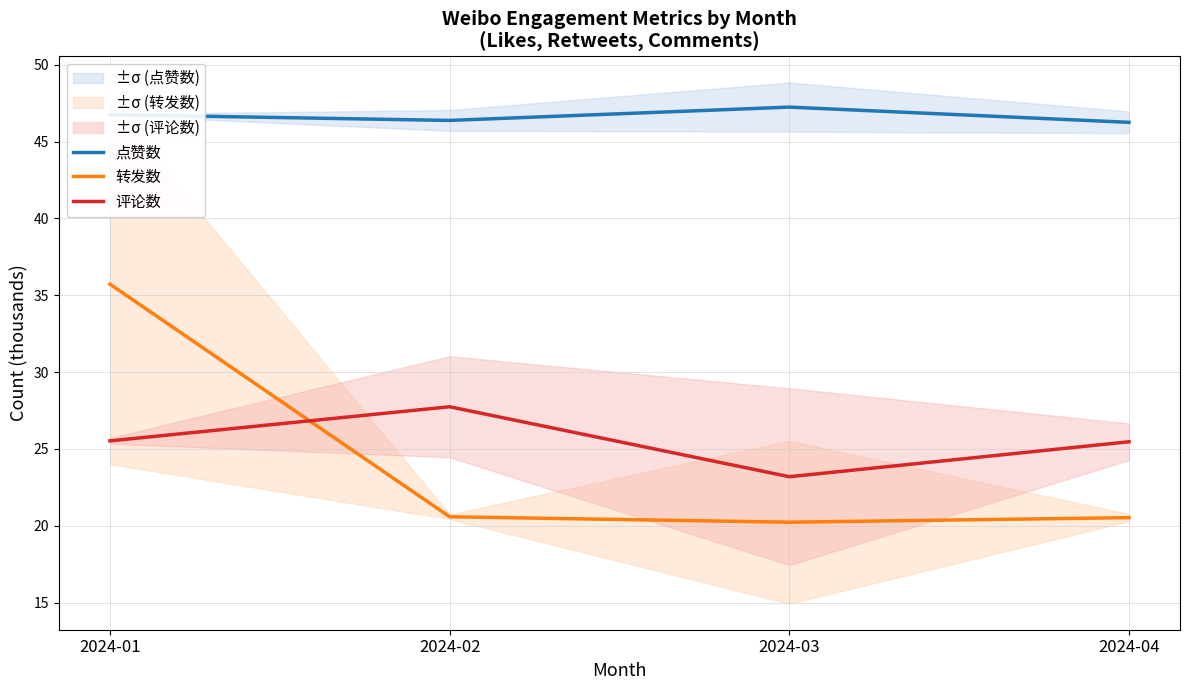

How many lines are shown in the chart?

3